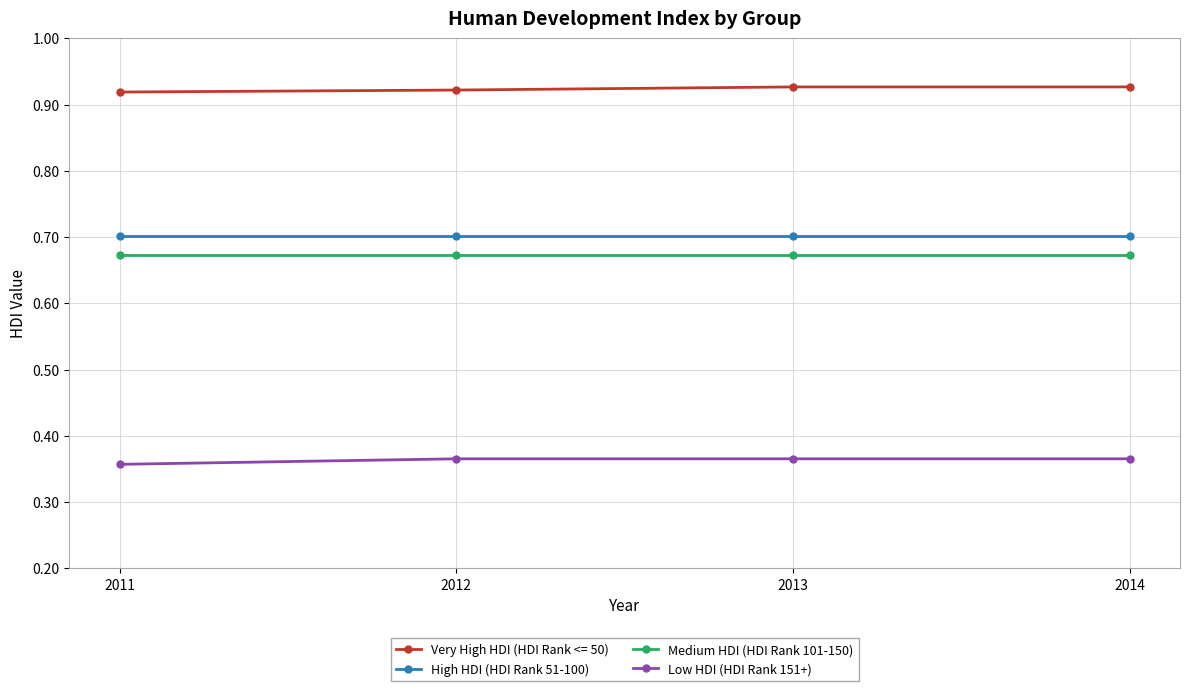

True or false: Medium HDI (HDI Rank 101-150) has more than 2 points higher than both neighbors.

False